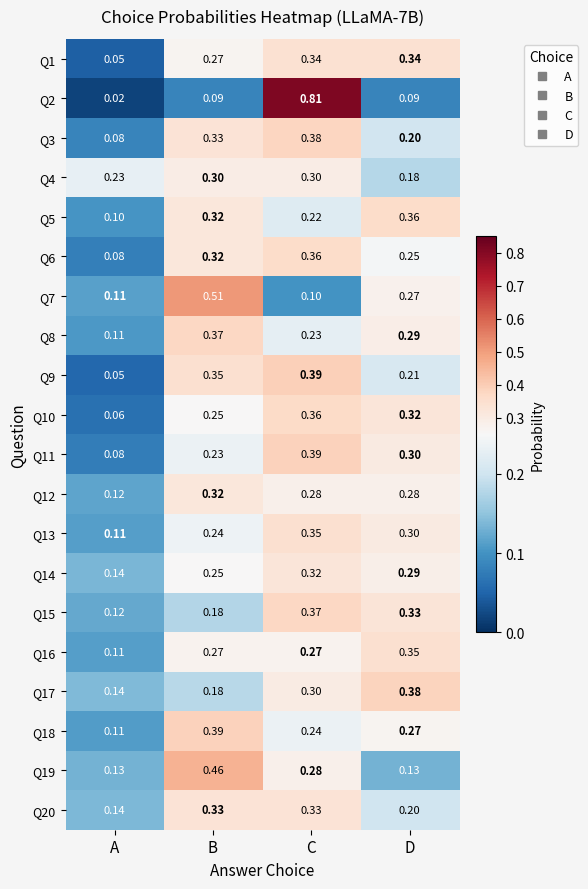

Between C and D, which series saw the biggest shift?

Q2